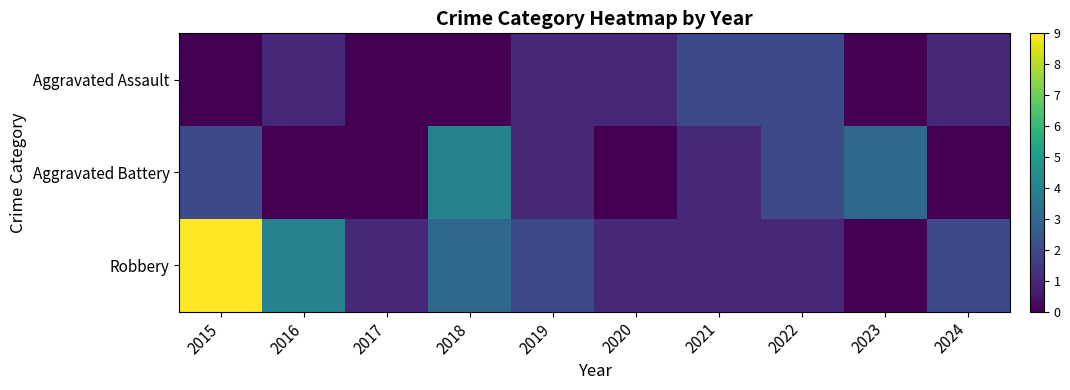

How many categories are shown in the chart?

10